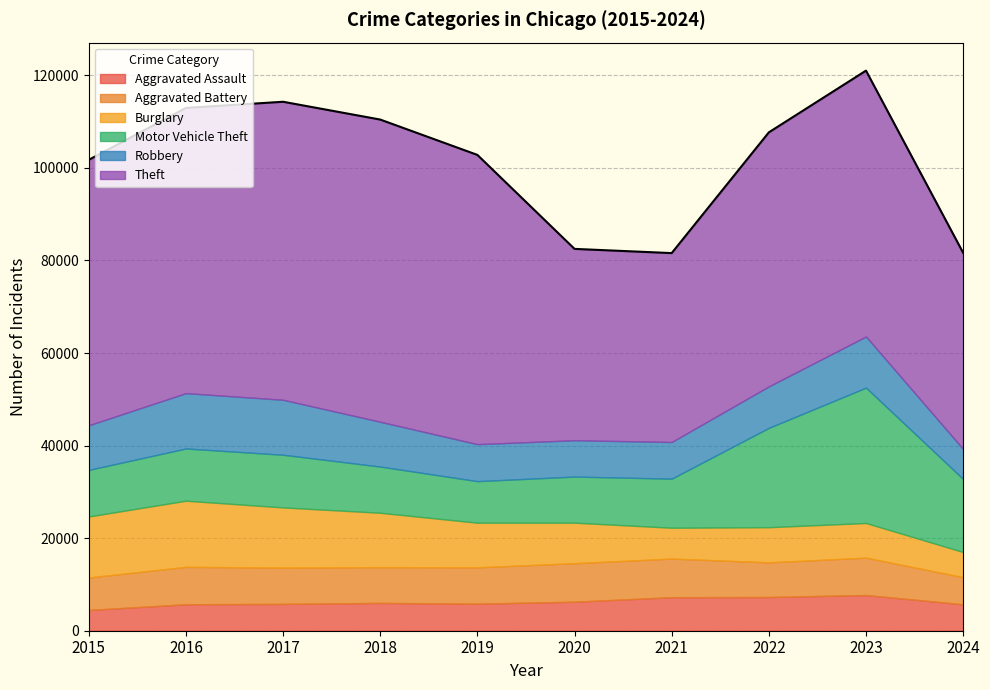

Which category has the lowest value across all series?

2015